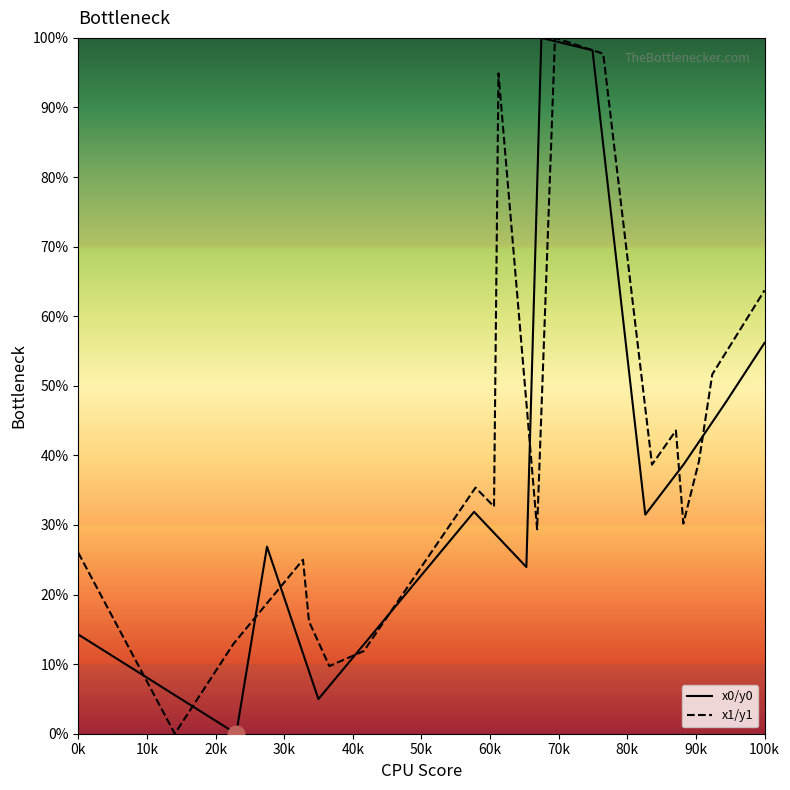

True or false: x1/y1 and x0/y0 intersect in this chart.

True